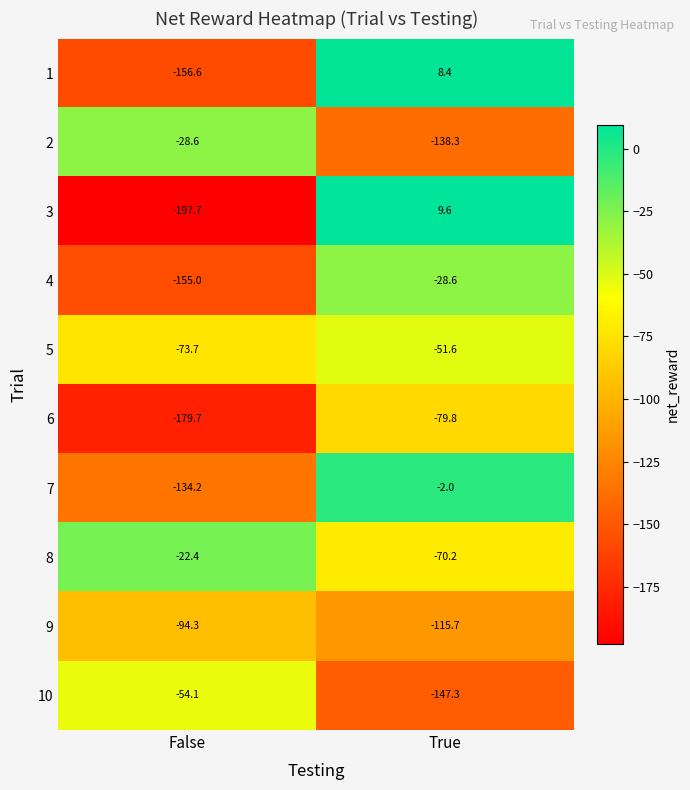

Reading left to right, what are all the values shown in this chart?

1: False=-156.6	True=8.4
2: False=-28.6	True=-138.3
3: False=-197.7	True=9.6
4: False=-155.0	True=-28.6
5: False=-73.7	True=-51.6
6: False=-179.7	True=-79.8
7: False=-134.2	True=-2.0
8: False=-22.4	True=-70.2
9: False=-94.3	True=-115.7
10: False=-54.1	True=-147.3